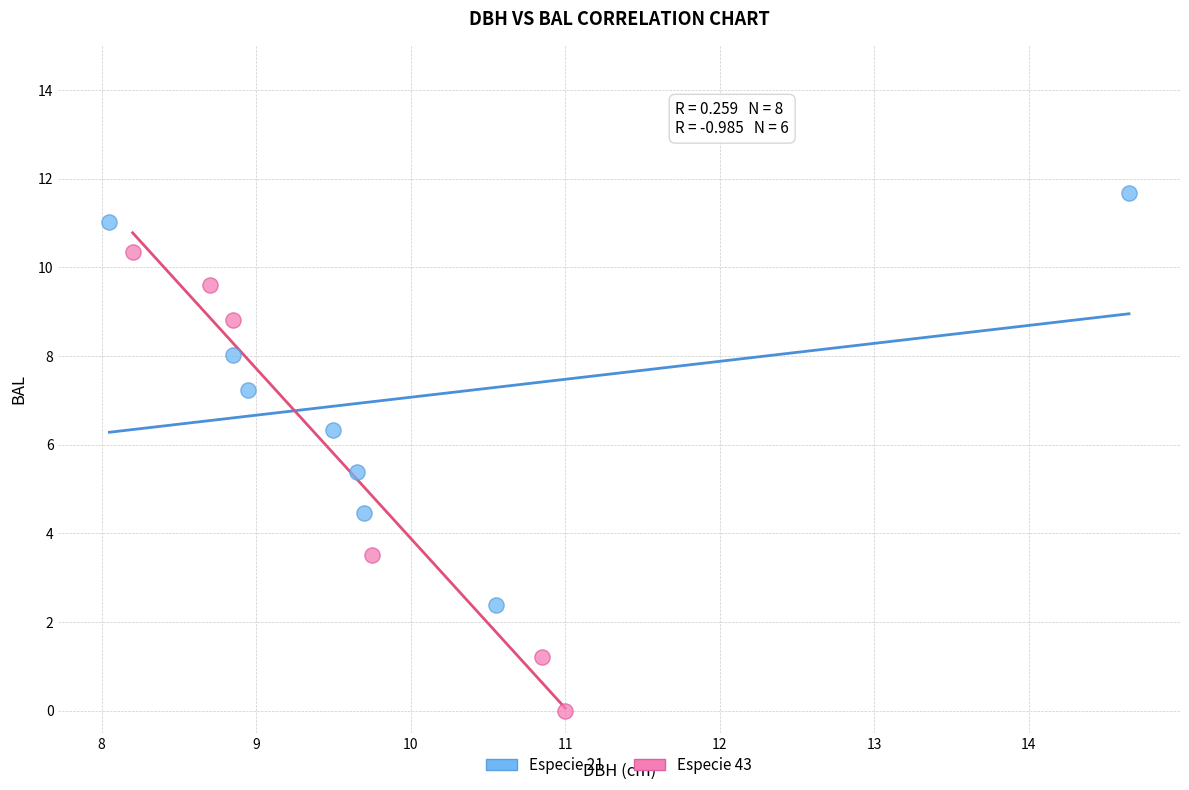

Which series contains the lowest Y value?

Especie 43